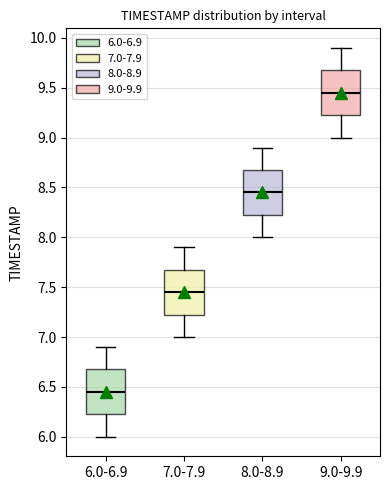

Which box has the lowest median line?

6.0-6.9